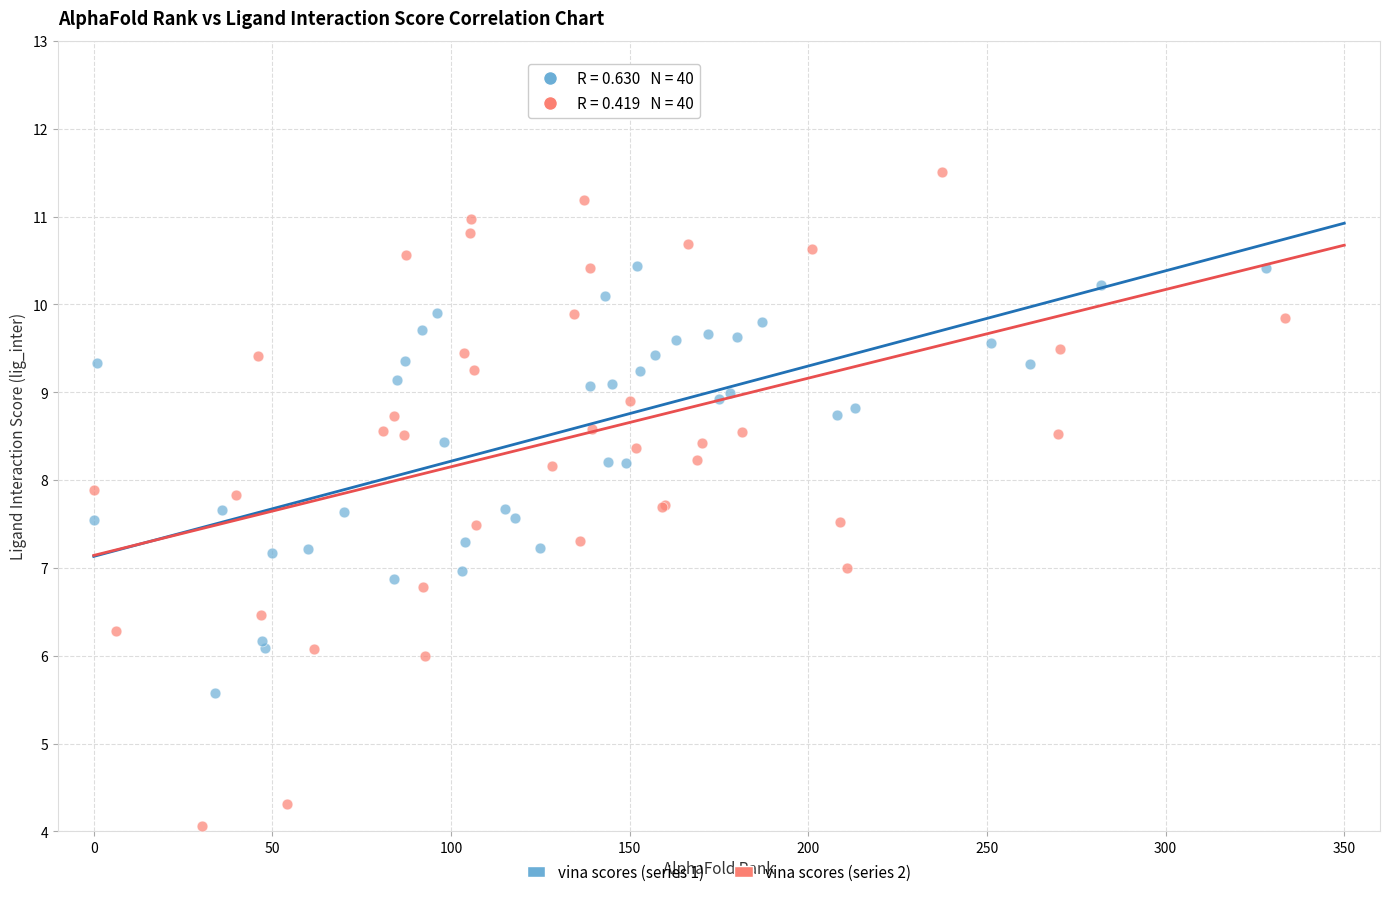

Which series contains the highest Y value?

vina scores (series 2)